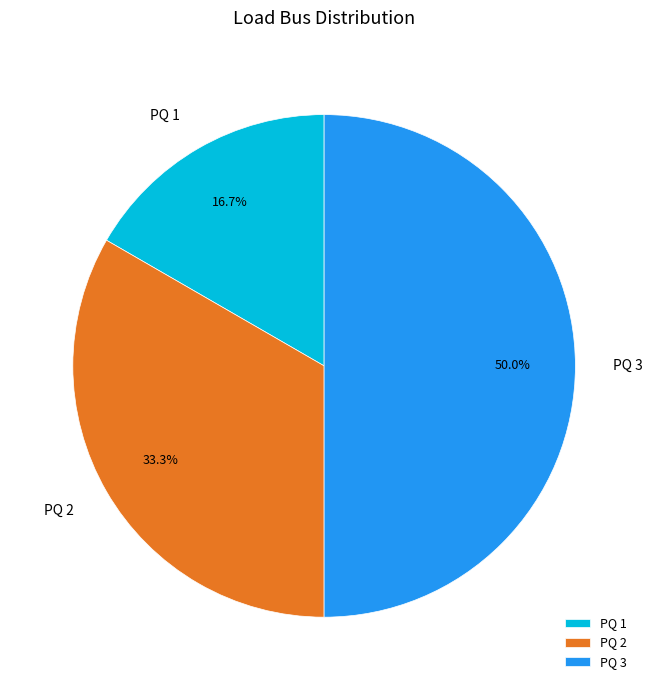

What percentage is the PQ 1 slice, to the nearest percent?

17%